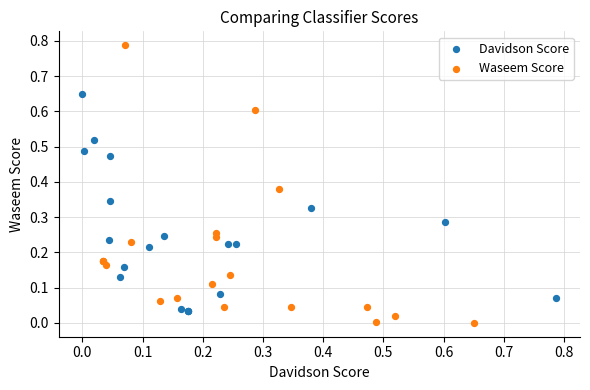

Which series has the largest Y range (max minus min)?

Waseem Score